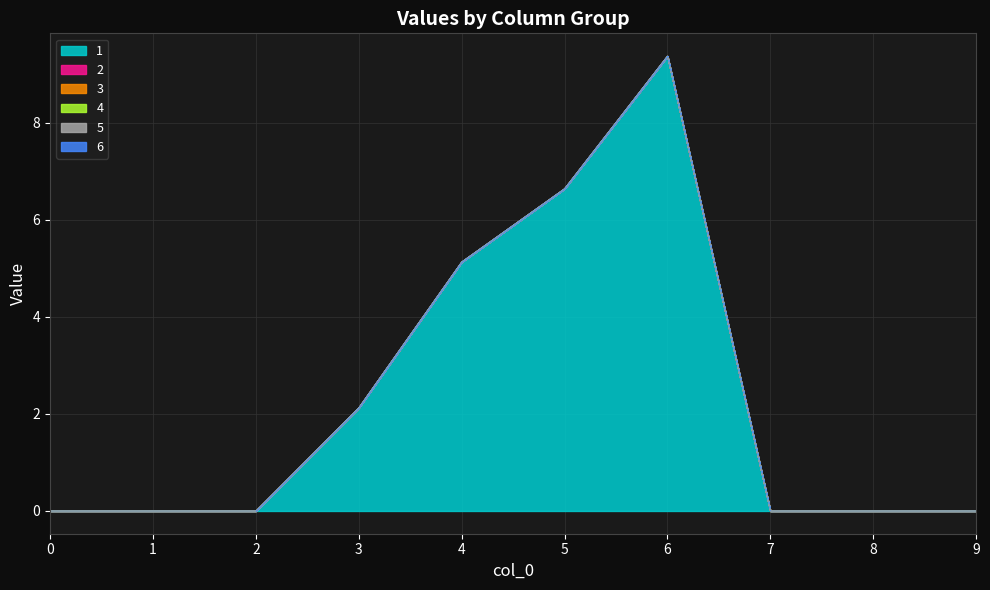

How many lines are shown in the chart?

6